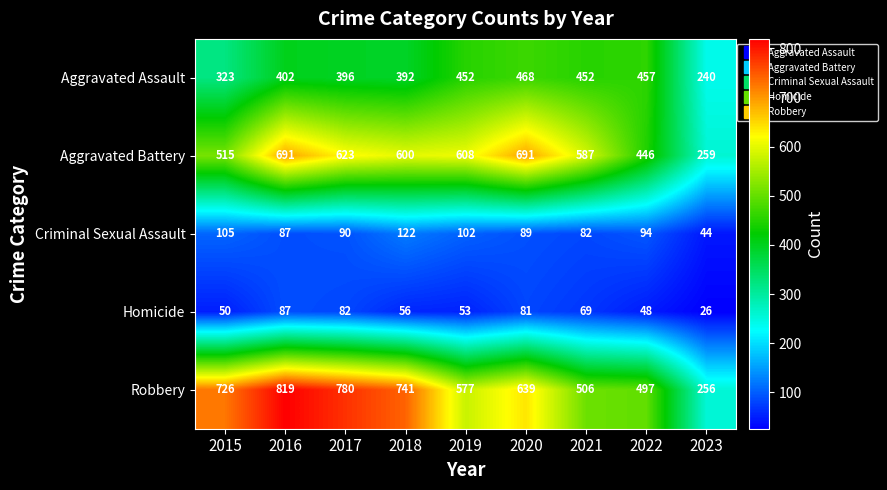

Which series changed the most between 2016 and 2019?

Robbery